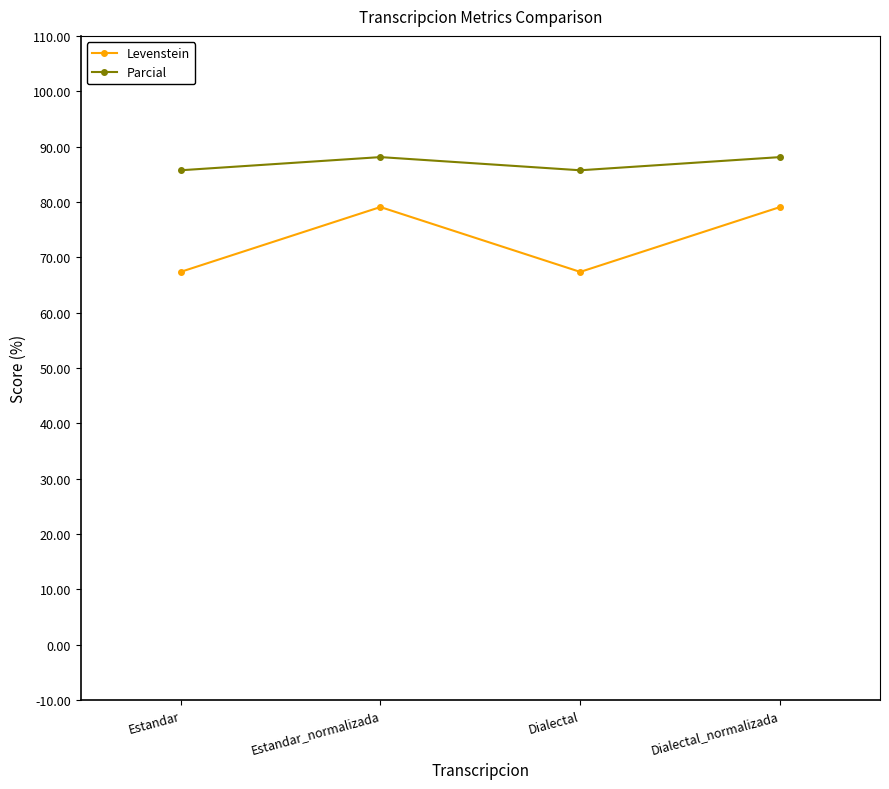

What is the smallest value displayed?

67.3